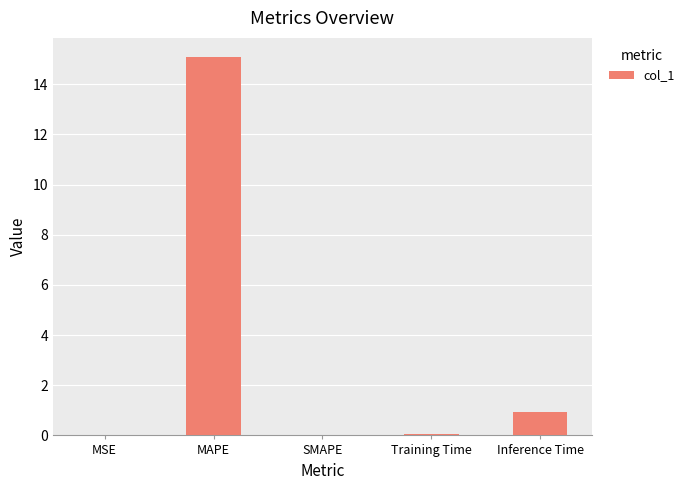

Read the value at Inference Time.

0.9